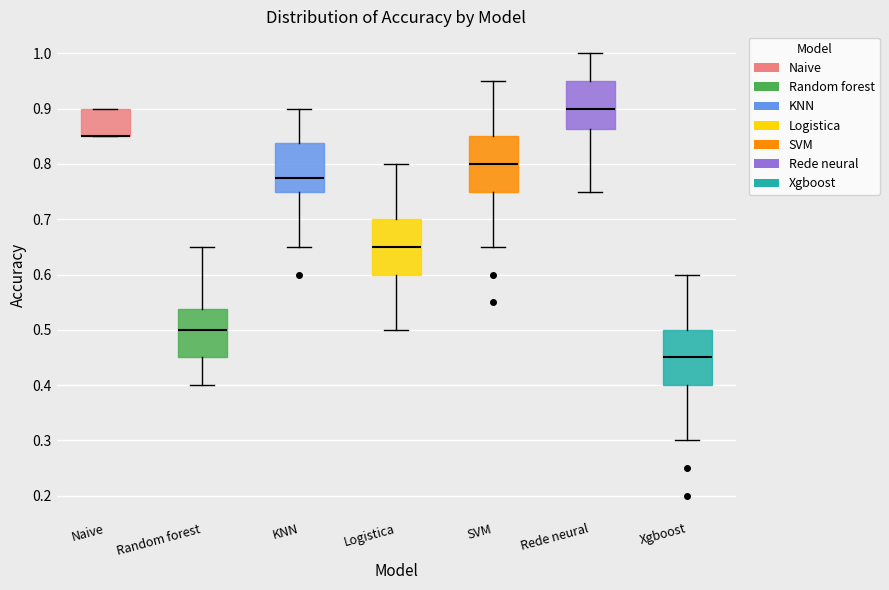

Where is the lower edge of the box for Naive on the y-axis? The values are not printed on the chart, so give them approximately, as read against the axis.

0.85